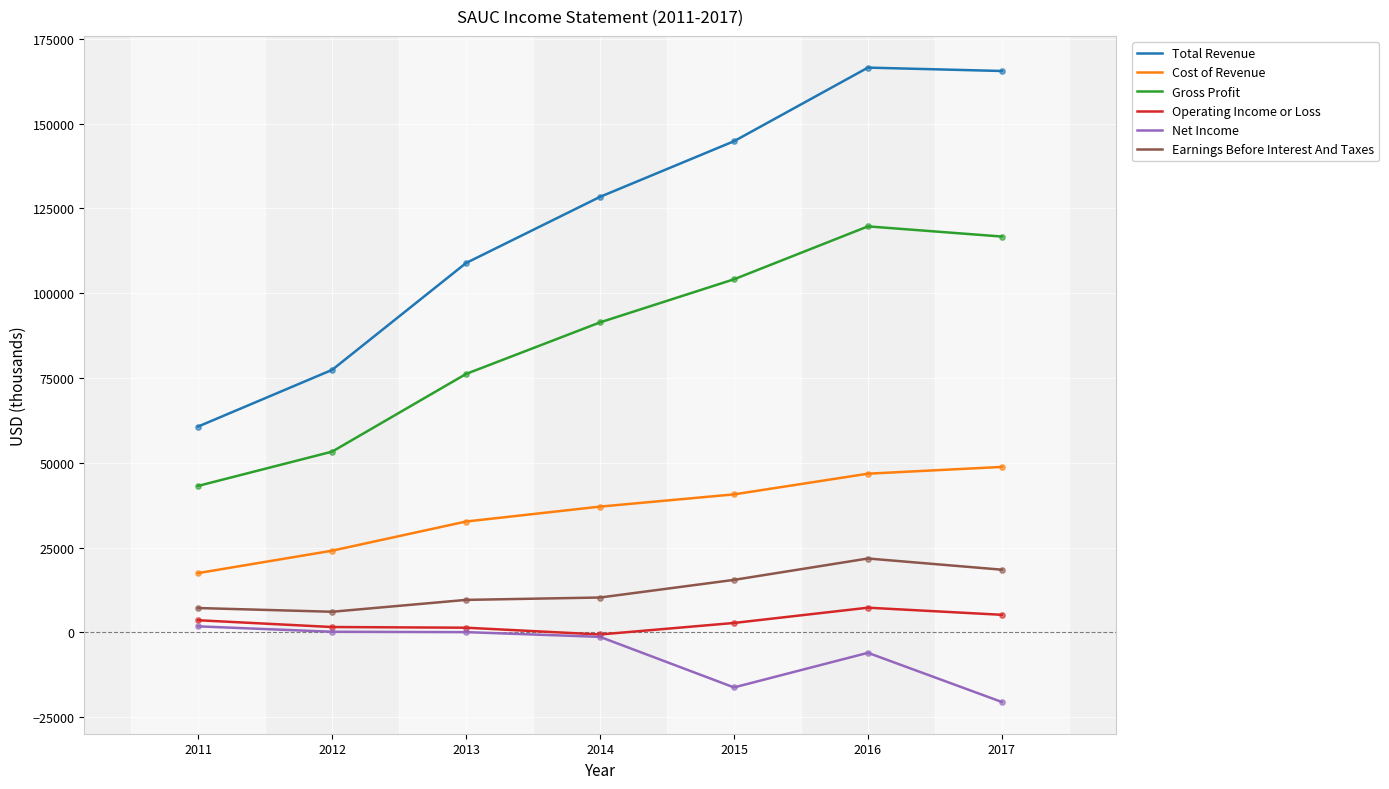

Between 2011 and 2017, which series saw the biggest shift?

Total Revenue